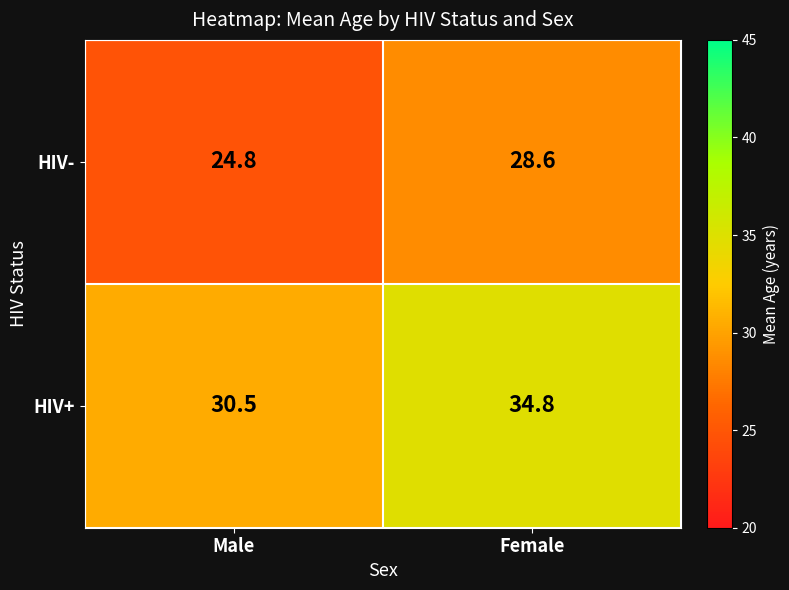

Which category has the highest value across all series?

Female